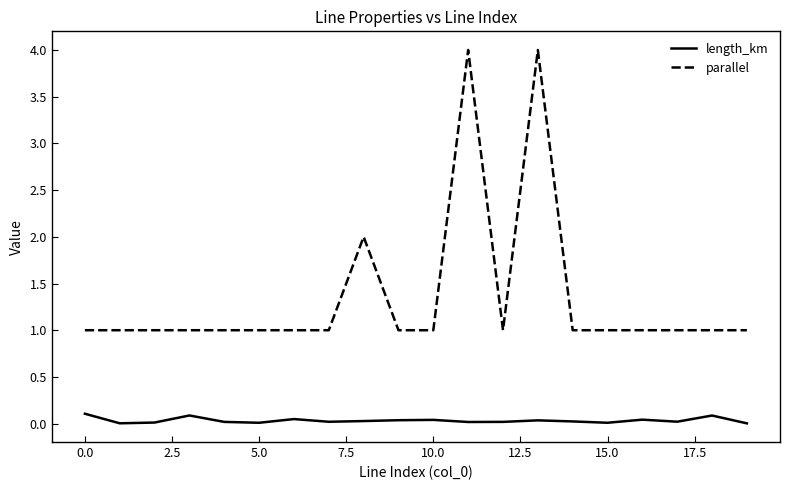

What is the lowest value of the parallel series?

1.0